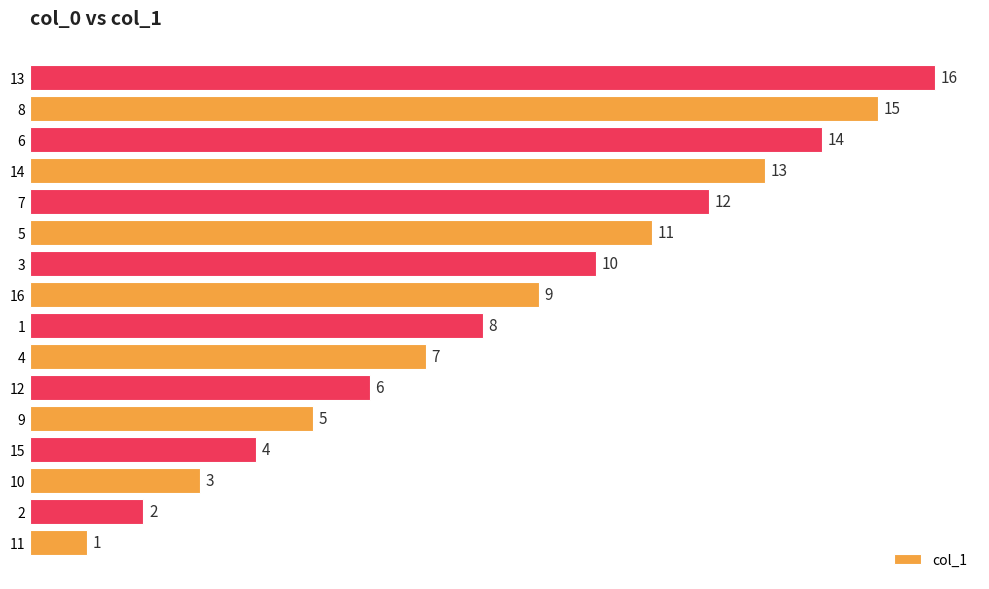

What is the difference between the maximum and minimum values?

15